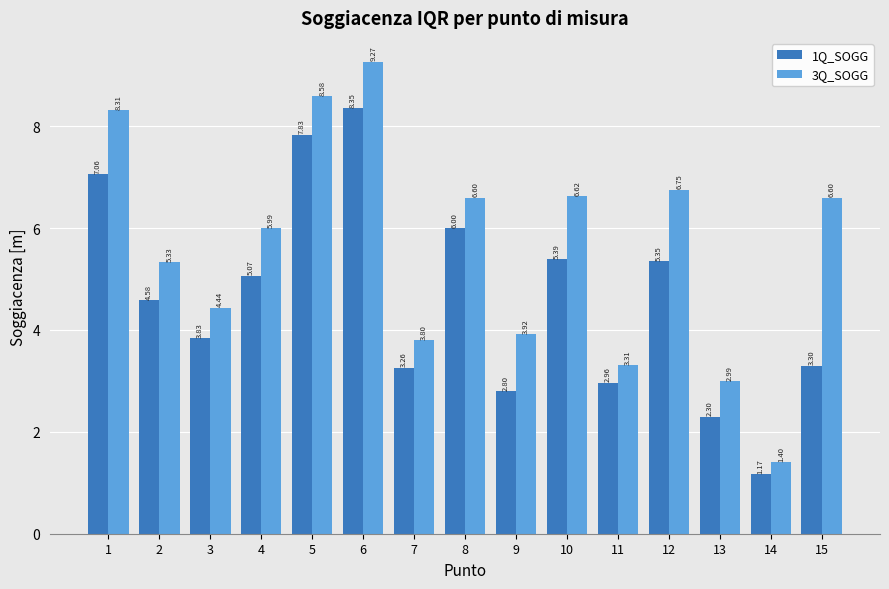

What is the difference between the maximum and minimum values in the 3Q_SOGG series?

7.9